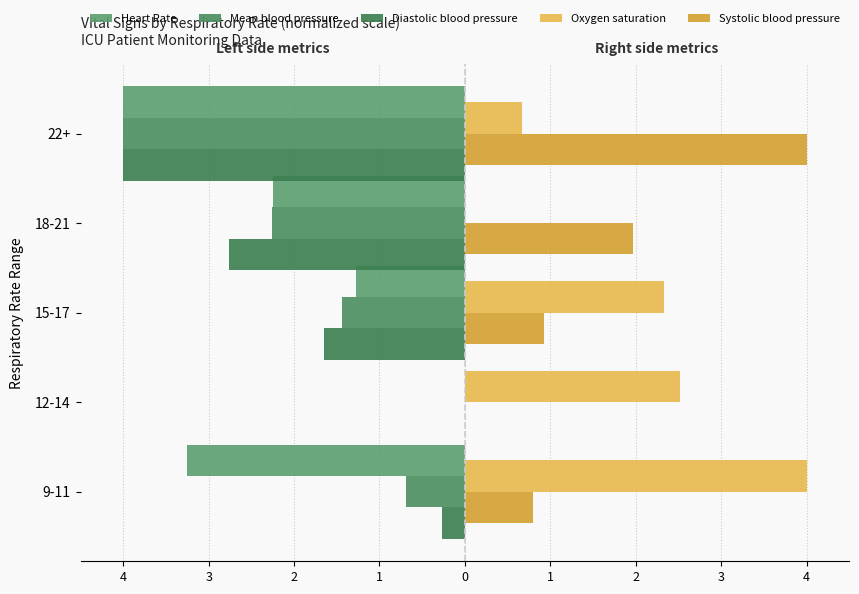

At how many categories does at least one series exceed -3?

5